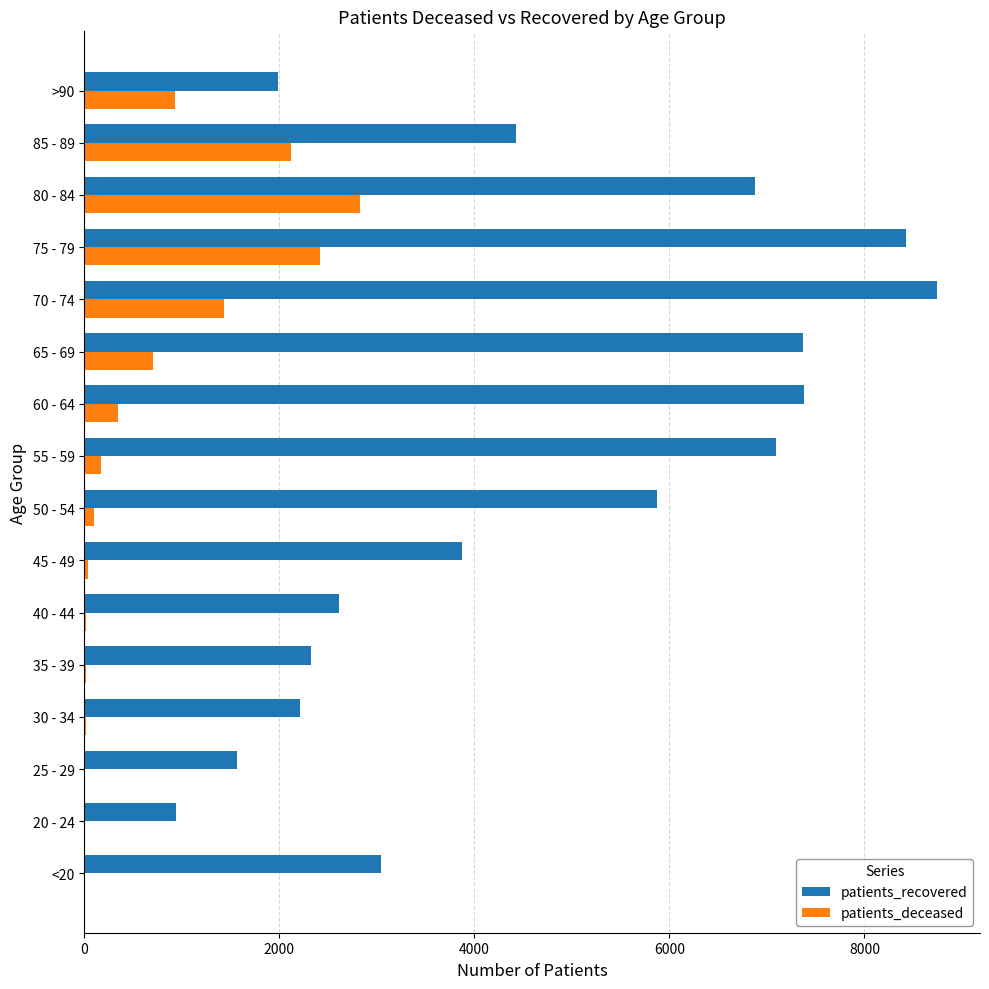

At which category is the sum across all series the highest?

75 - 79